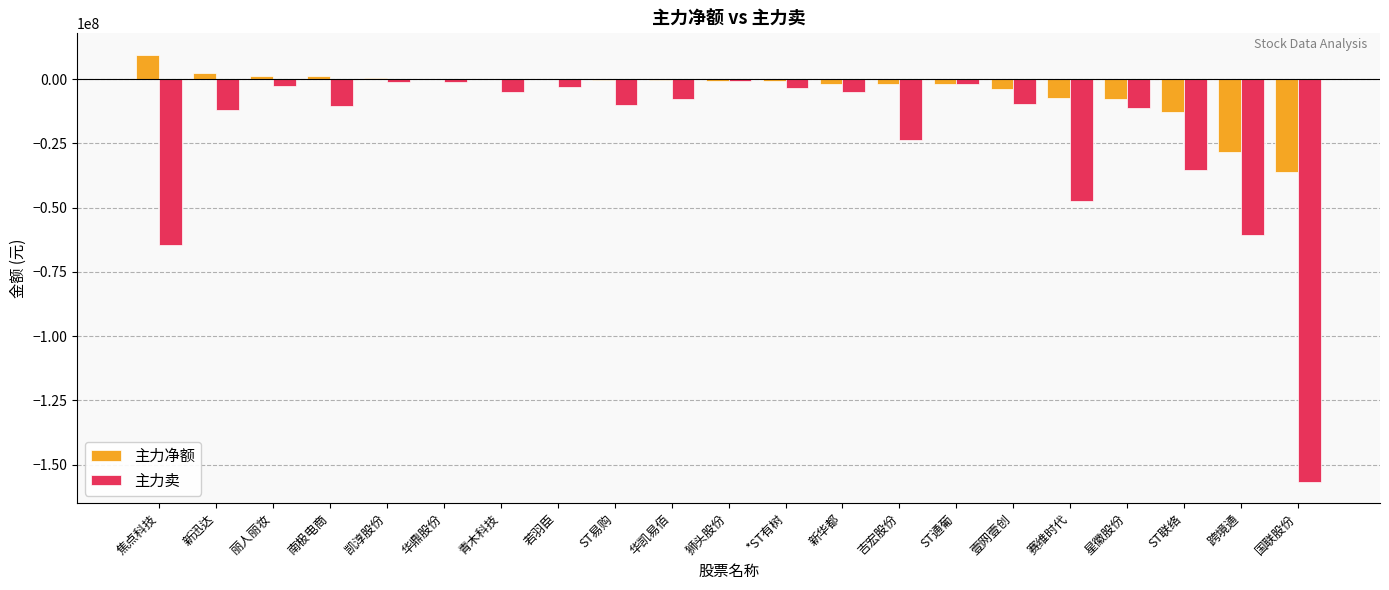

Which label corresponds to the largest value in the chart?

焦点科技